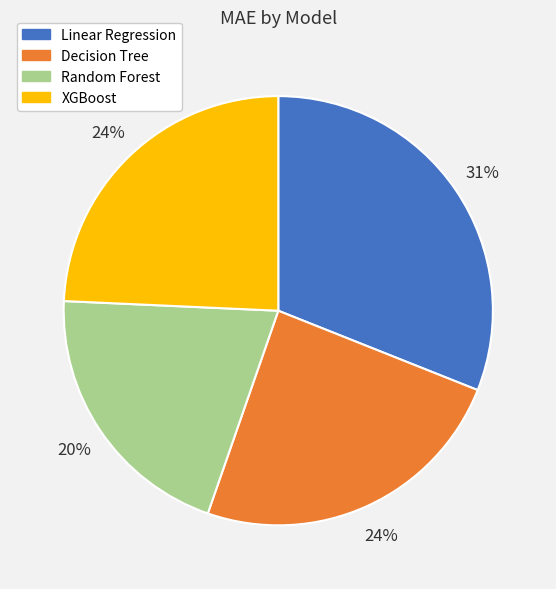

Is the sum of XGBoost and Decision Tree greater than half?

No